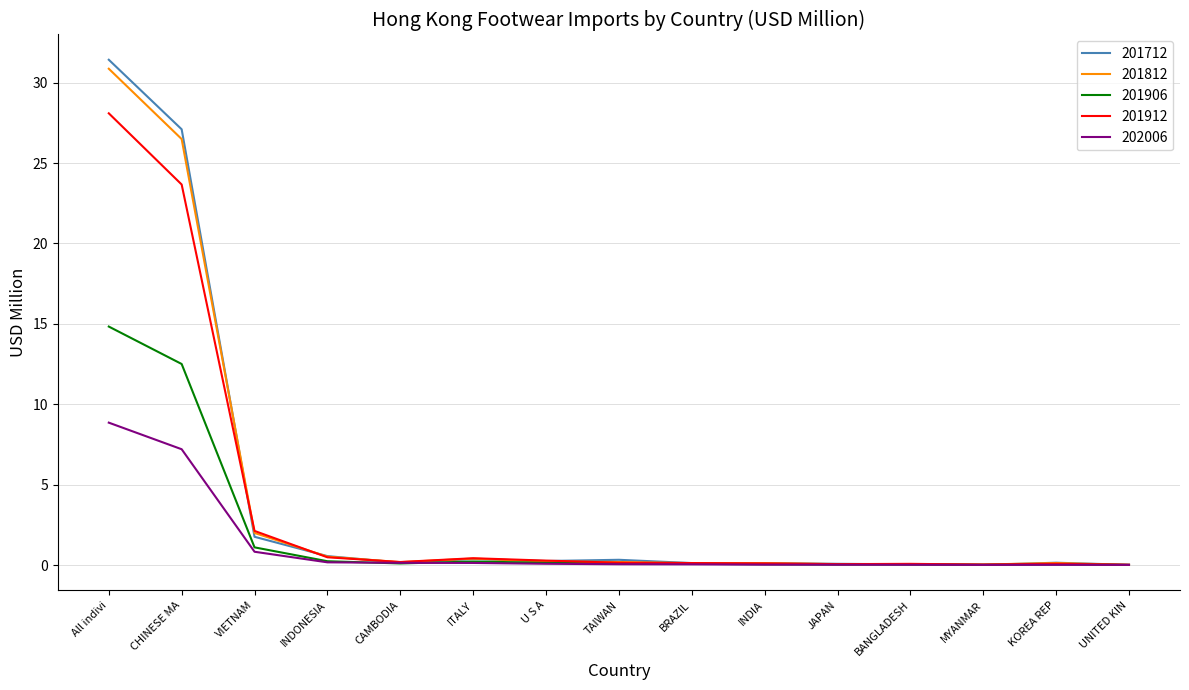

At which category is the sum across all series the highest?

All indivi